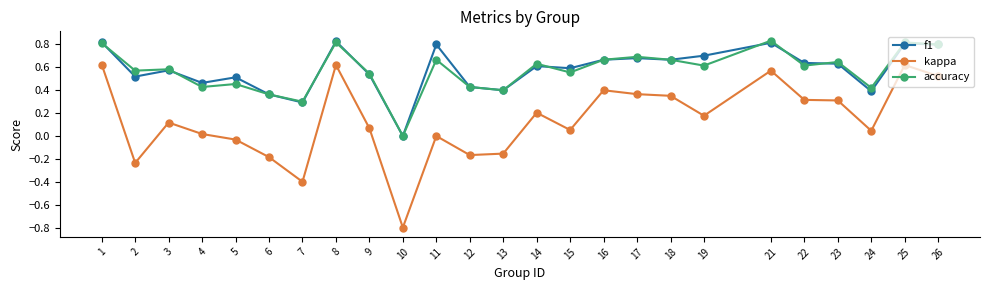

Which series has the largest range (max minus min)?

kappa